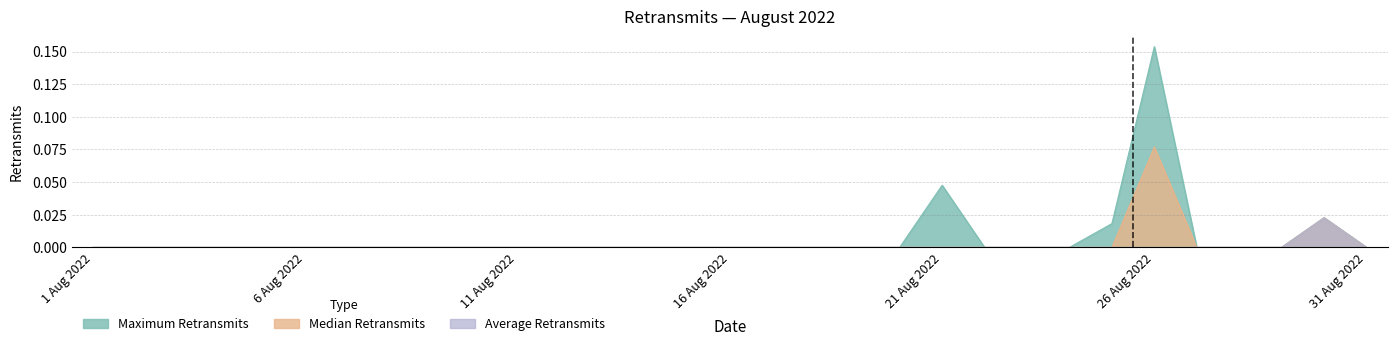

Which category has the highest value in the Median Retransmits series?

26 Aug 2022